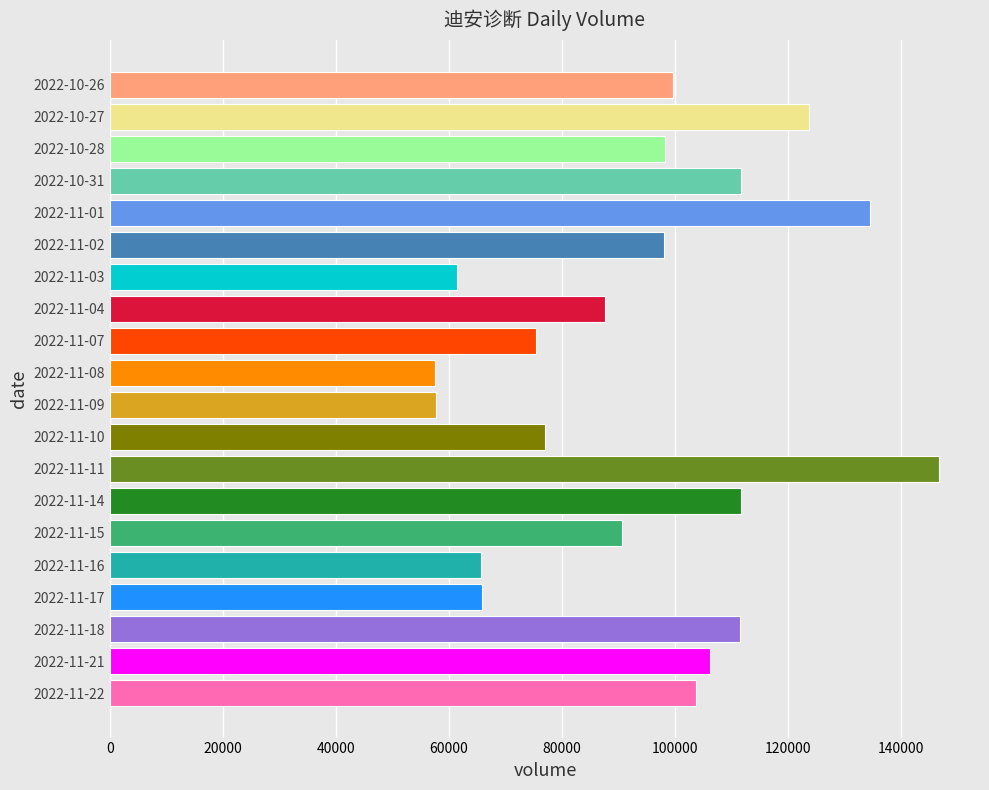

What is the ratio of the value at 2022-11-17 to the value at 2022-10-27?

0.5